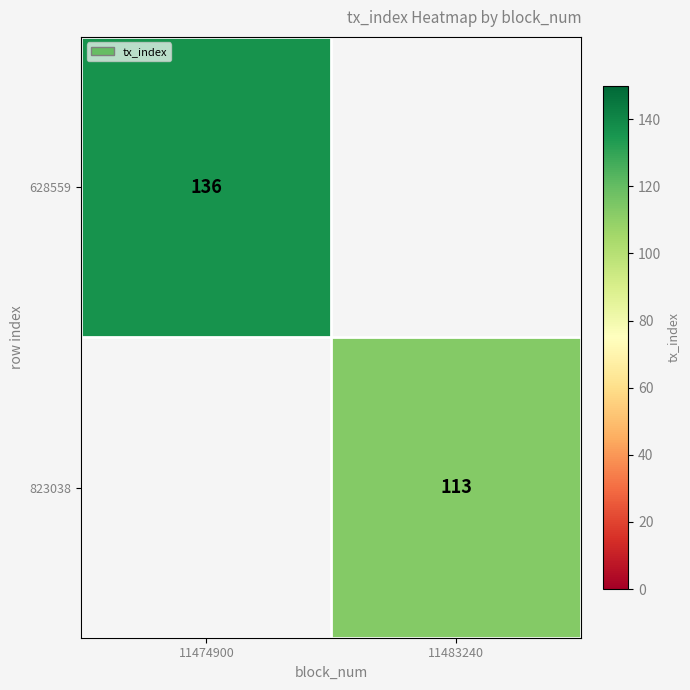

Is it true that 823038 equals 113 at 11483240?

True